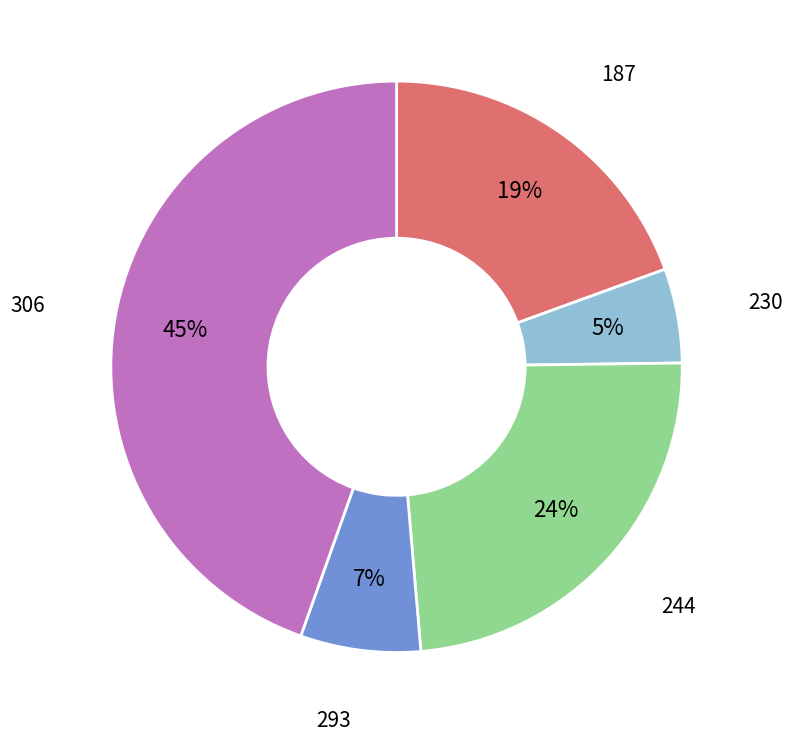

How many segments does this pie chart have?

5